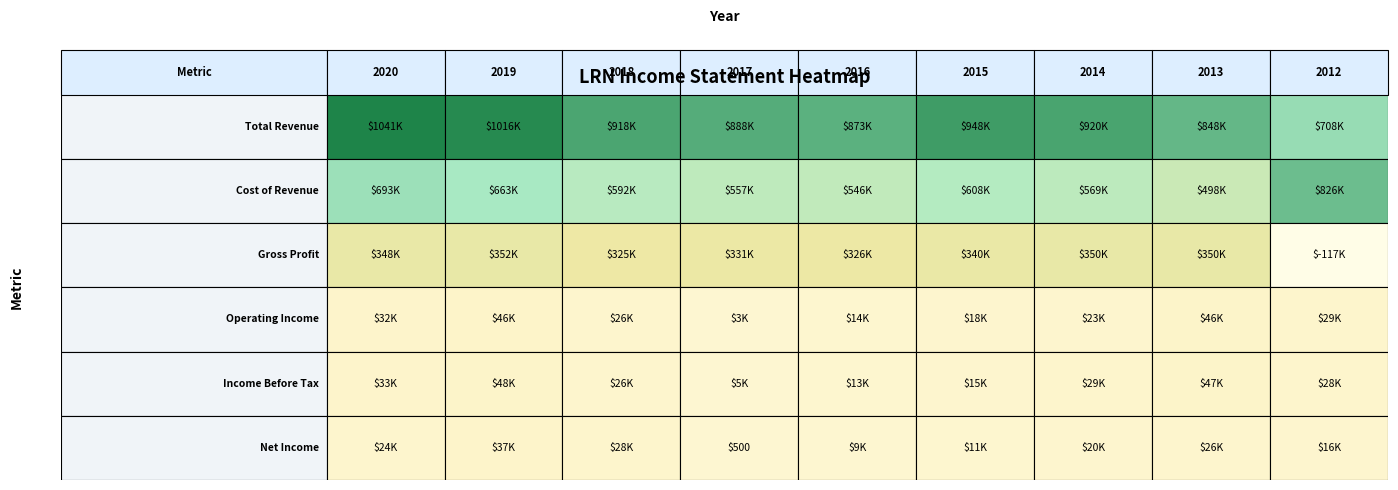

What is the spread (max minus min) of values at 2014?

900000